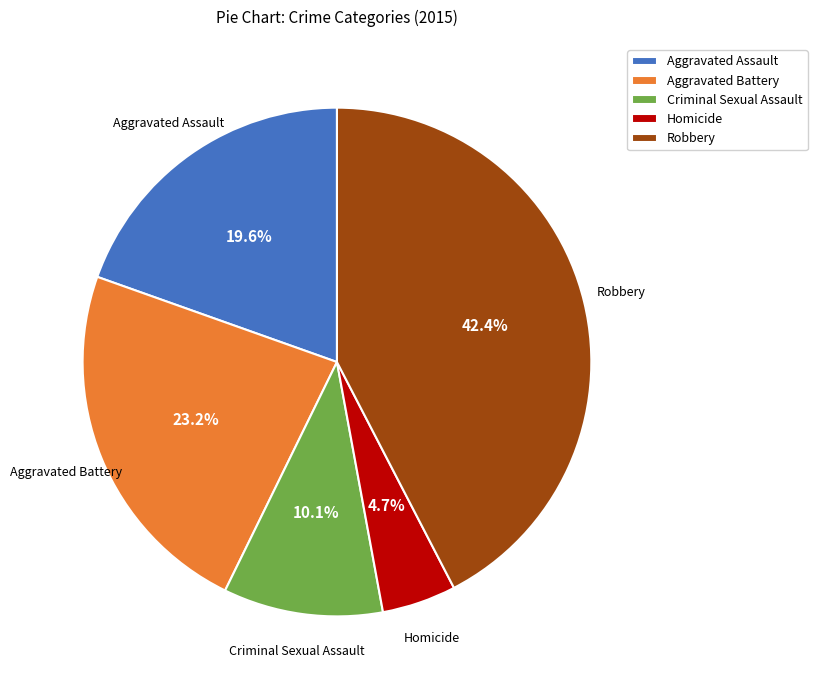

Which has a higher value, Criminal Sexual Assault or Aggravated Assault?

Aggravated Assault